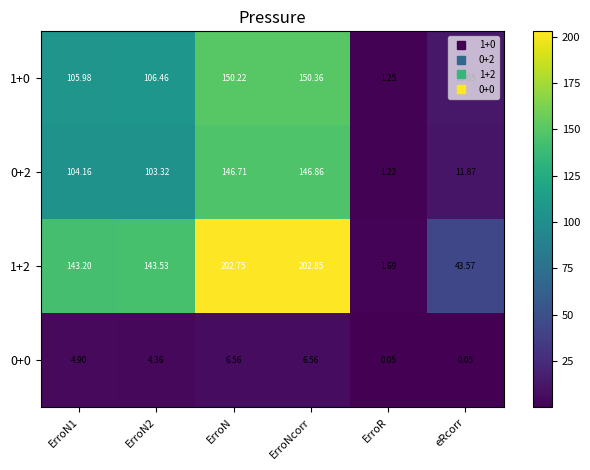

Which label corresponds to the largest value in the chart?

ErroNcorr